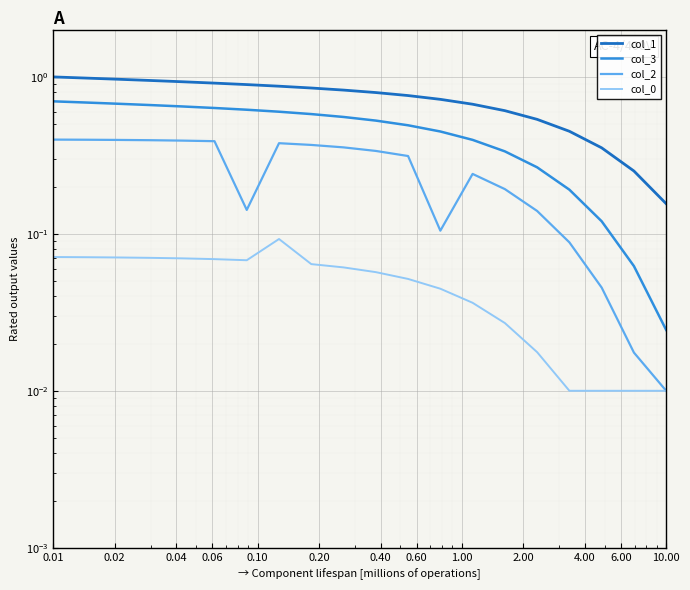

Reading right to left, extract all data points from this chart.

col_1: 0.2	0.3	0.4	0.4	0.5	0.6	0.7	0.7	0.8	0.8	0.8	0.8	0.9	0.9	0.9	0.9	0.9	1.0	1.0	1.0
col_3: 0.0	0.1	0.1	0.2	0.3	0.3	0.4	0.4	0.5	0.5	0.6	0.6	0.6	0.6	0.6	0.6	0.7	0.7	0.7	0.7
col_2: 0.0	0.0	0.0	0.1	0.1	0.2	0.2	0.1	0.3	0.3	0.4	0.4	0.4	0.1	0.4	0.4	0.4	0.4	0.4	0.4
col_0: 0.0	0.0	0.0	0.0	0.0	0.0	0.0	0.0	0.1	0.1	0.1	0.1	0.1	0.1	0.1	0.1	0.1	0.1	0.1	0.1